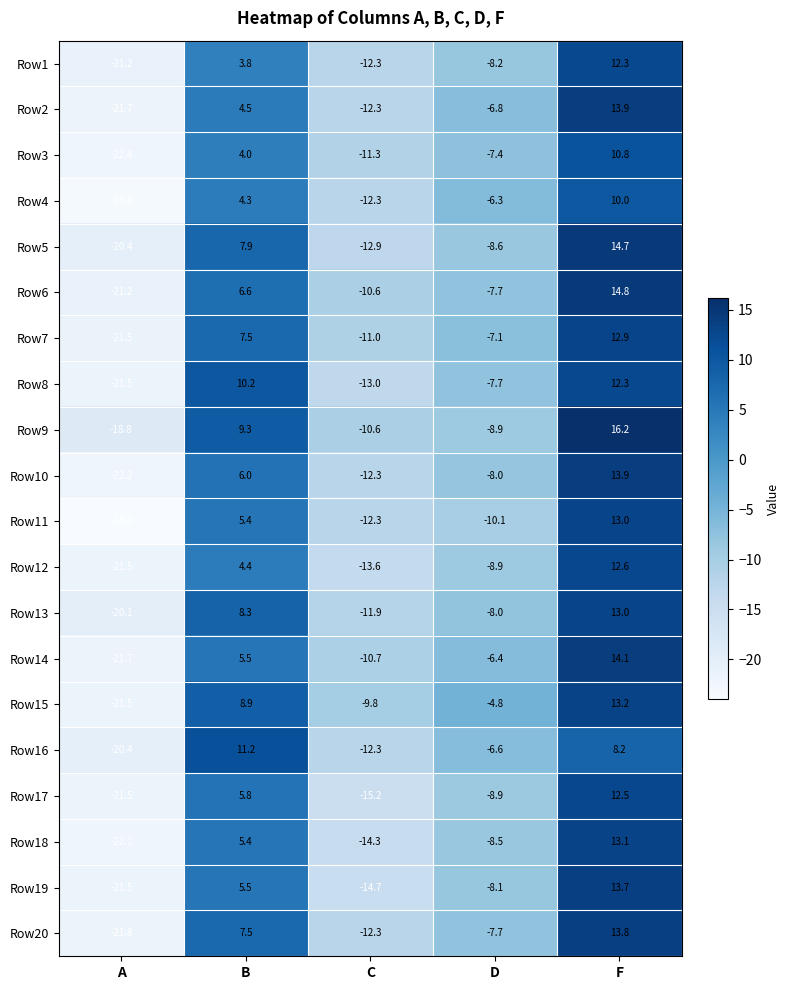

Where is Row19 nearest to the value -3?

D